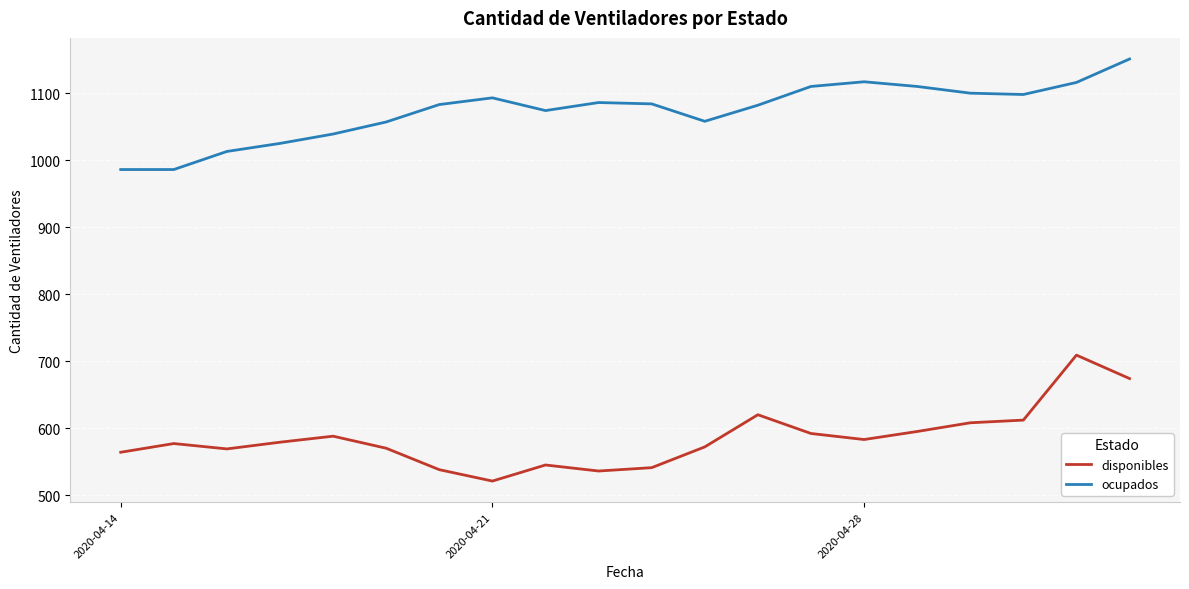

Rank the series by their maximum value, from lowest to highest.

disponibles, ocupados